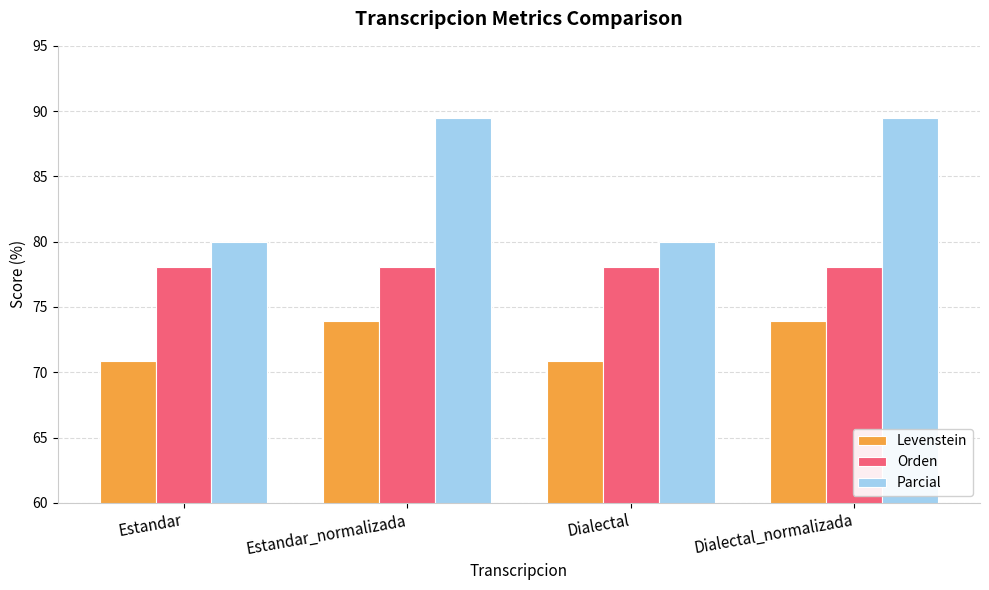

How many groups of bars are there?

4